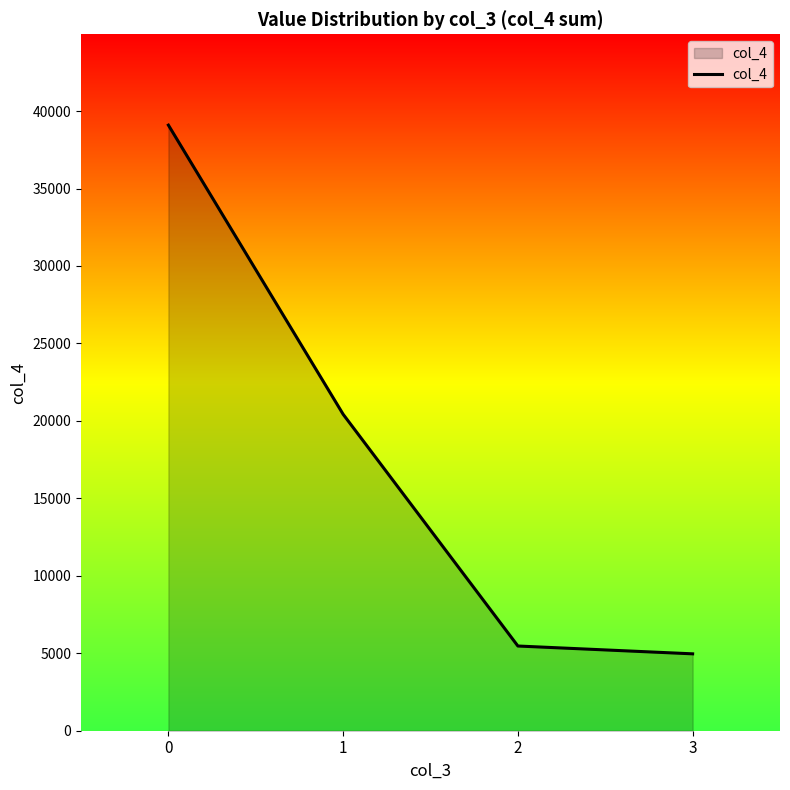

Does the chart have visible grid lines?

No